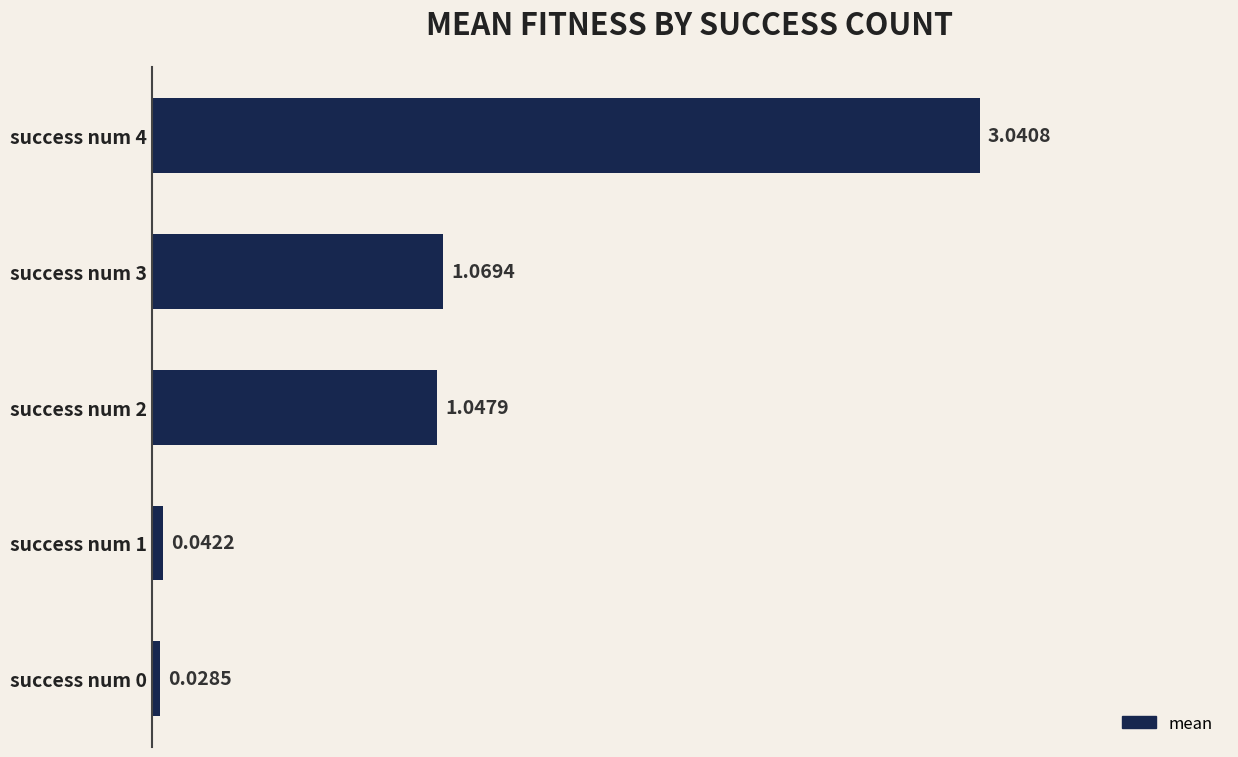

What is the change in value from success num 1 to success num 4?

+3.0